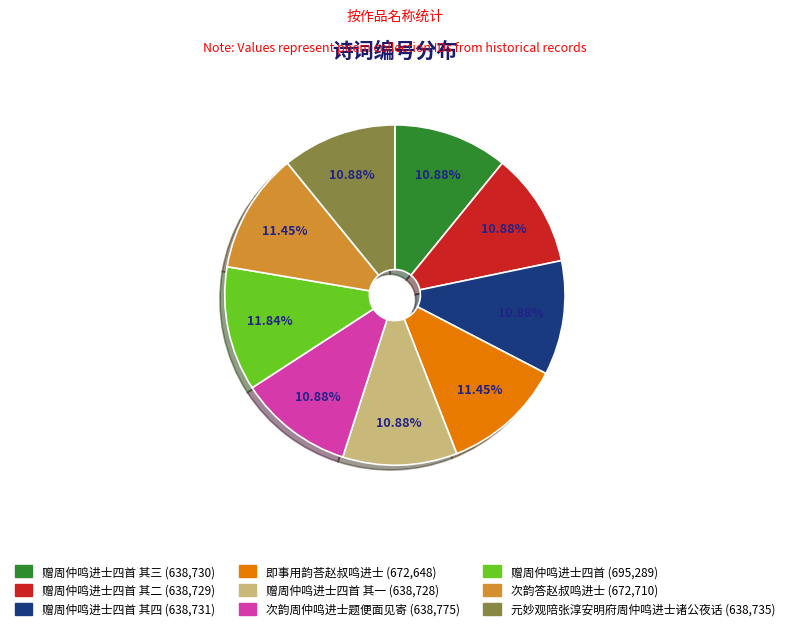

Does any single category account for the majority?

No